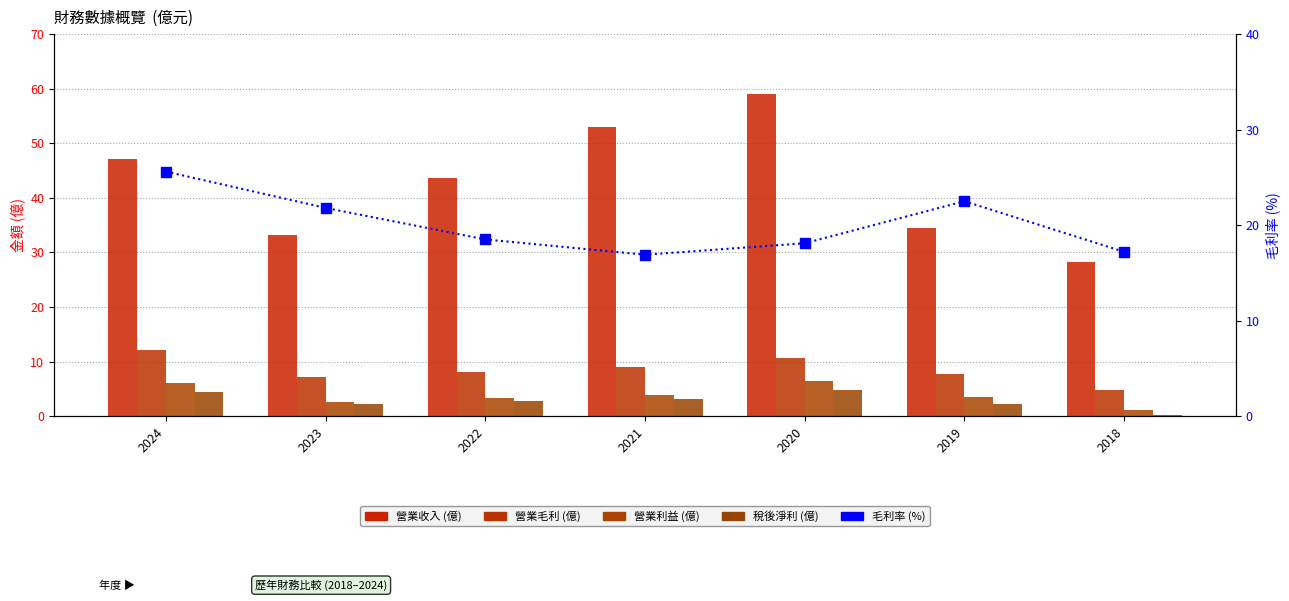

Reading left to right, list all the values displayed in this chart.

營業收入: 2024=47.1	2023=33.2	2022=43.7	2021=53.0	2020=59.1	2019=34.5	2018=28.3
營業毛利: 2024=12.1	2023=7.2	2022=8.1	2021=8.9	2020=10.7	2019=7.8	2018=4.8
營業利益: 2024=6.1	2023=2.6	2022=3.3	2021=3.9	2020=6.4	2019=3.5	2018=1.1
稅後淨利: 2024=4.4	2023=2.2	2022=2.8	2021=3.1	2020=4.9	2019=2.3	2018=0.3
毛利率 (%): 2024=25.6	2023=21.8	2022=18.5	2021=16.9	2020=18.1	2019=22.5	2018=17.2